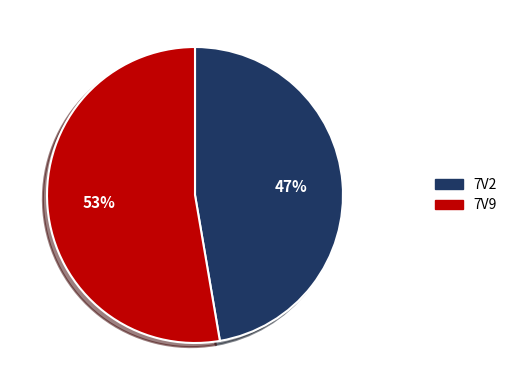

Count the number of slices in the pie.

2